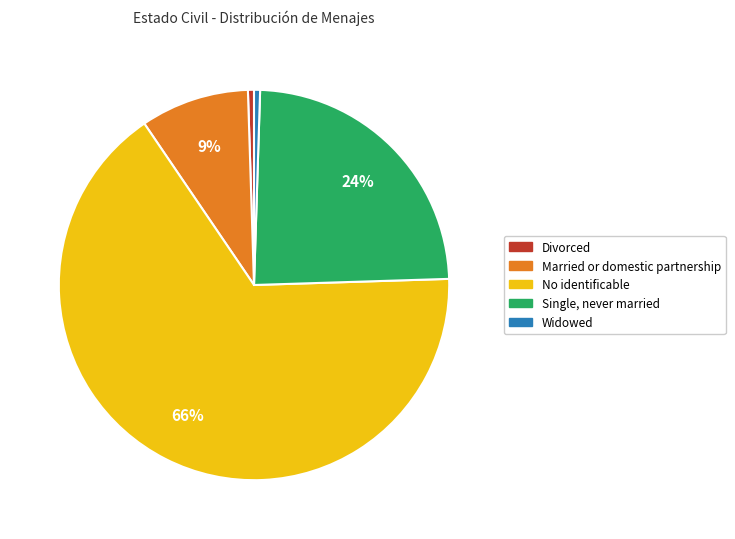

What percentage is the Single, never married slice, to the nearest percent?

24%